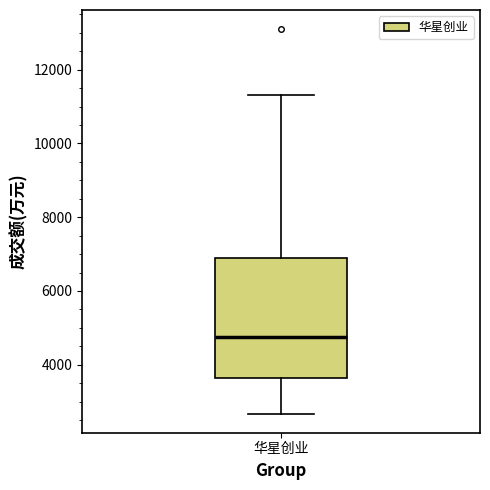

Read this box plot against the y-axis: the position of the median line, the range covered by the box, and the ends of both whiskers. The values are not printed on the chart, so give them approximately, as read against the axis.

median 4800, box 3600 to 6800, whiskers 2600 to 11400